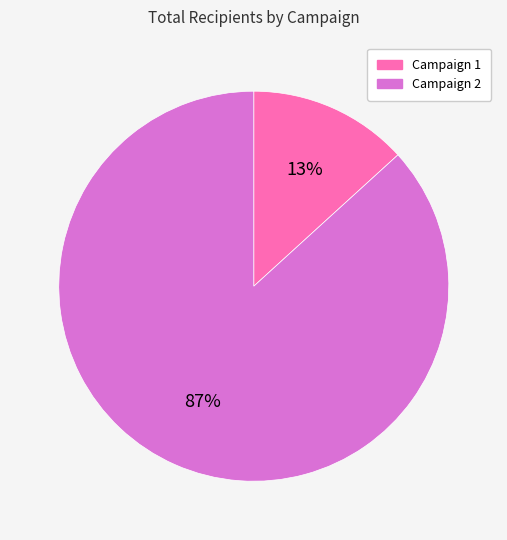

To the nearest percent, what portion does Campaign 1 represent?

13%